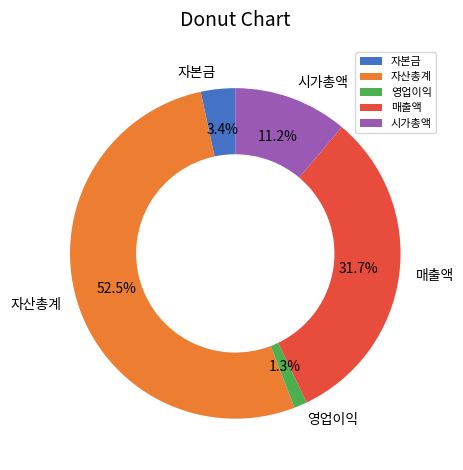

What is the ratio of the value at 매출액 to the value at 시가총액?

2.8